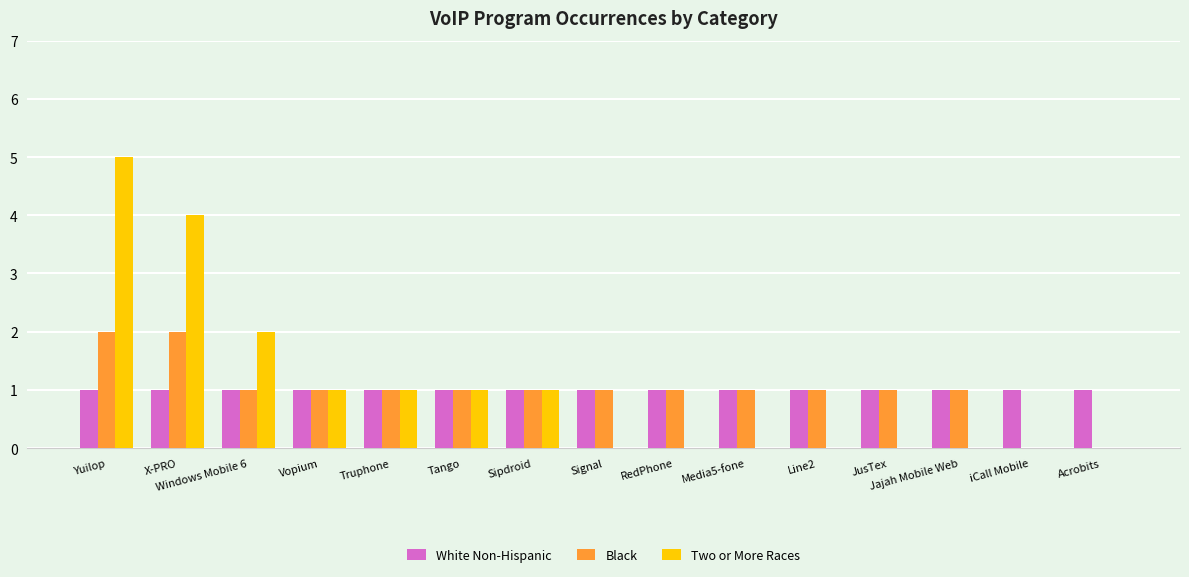

What is the total value across all series at Sipdroid?

3